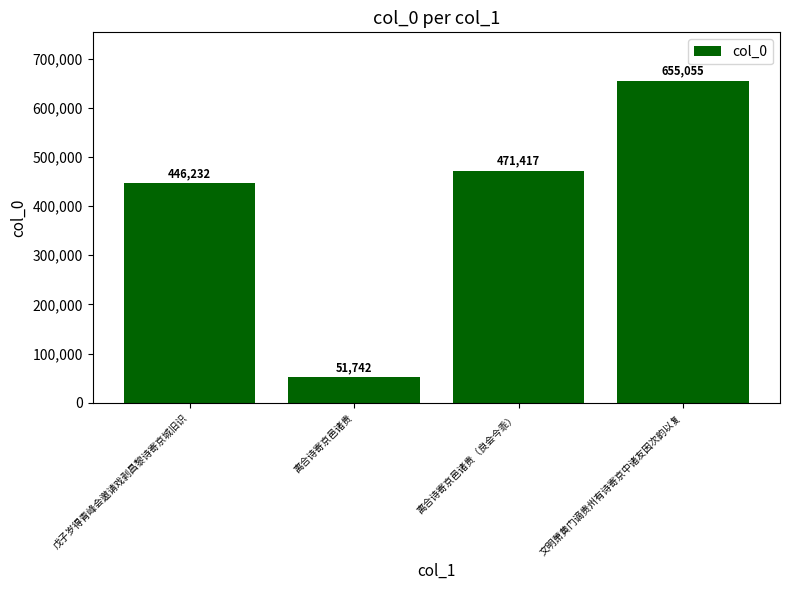

Between 离合诗寄京邑诸贵 and 戊子岁得青峰会邀请戏剥昌黎诗寄京城旧识, which is larger?

戊子岁得青峰会邀请戏剥昌黎诗寄京城旧识